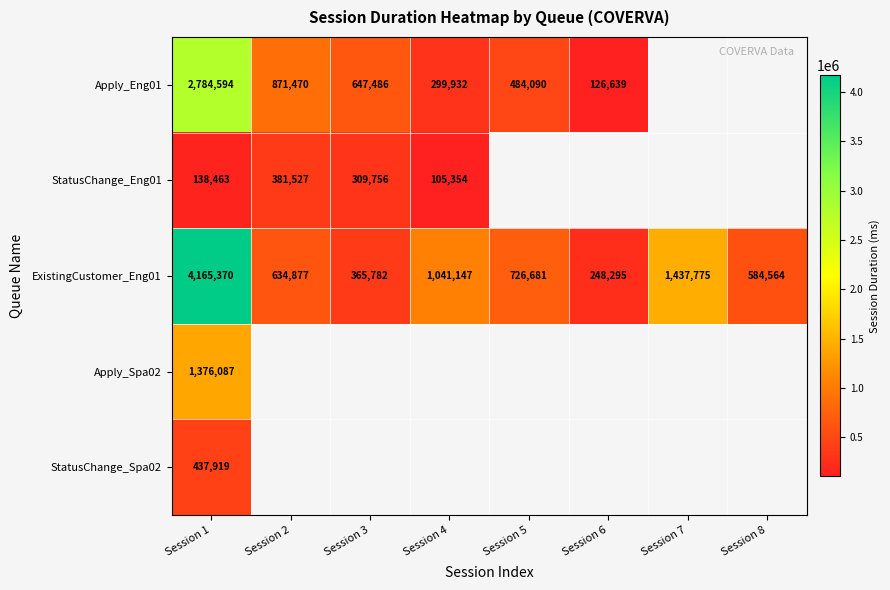

At which label is ExistingCustomer_Eng01 closest to 2206832?

Session 7